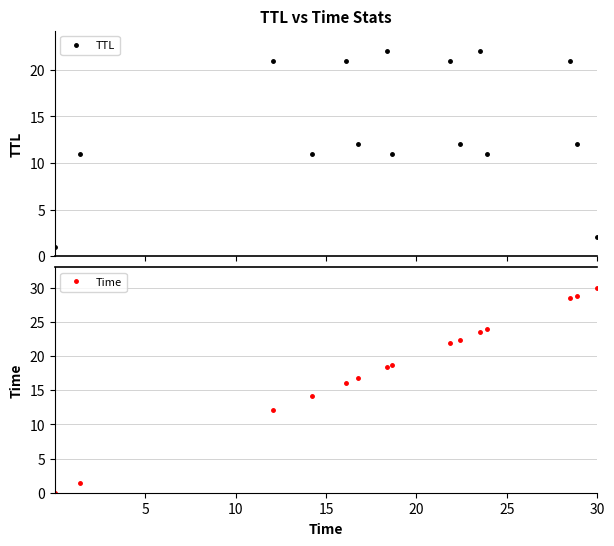

What is the value of the Time point at the 14th from the left?

28.9